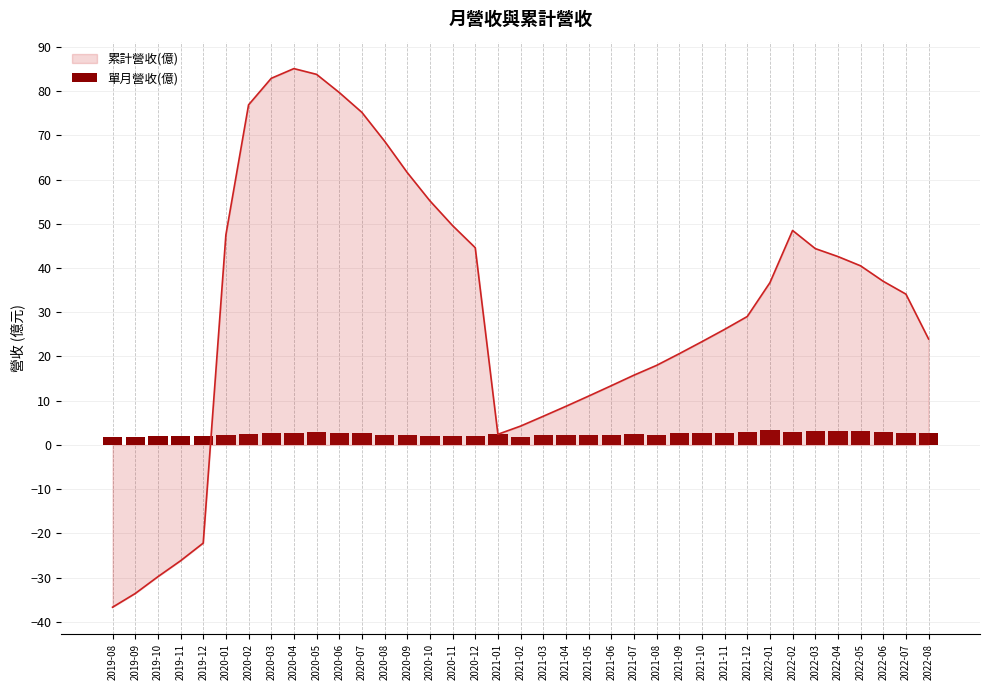

Is it true that 累計營收(億) equals 44.2 at 2020-07?

False